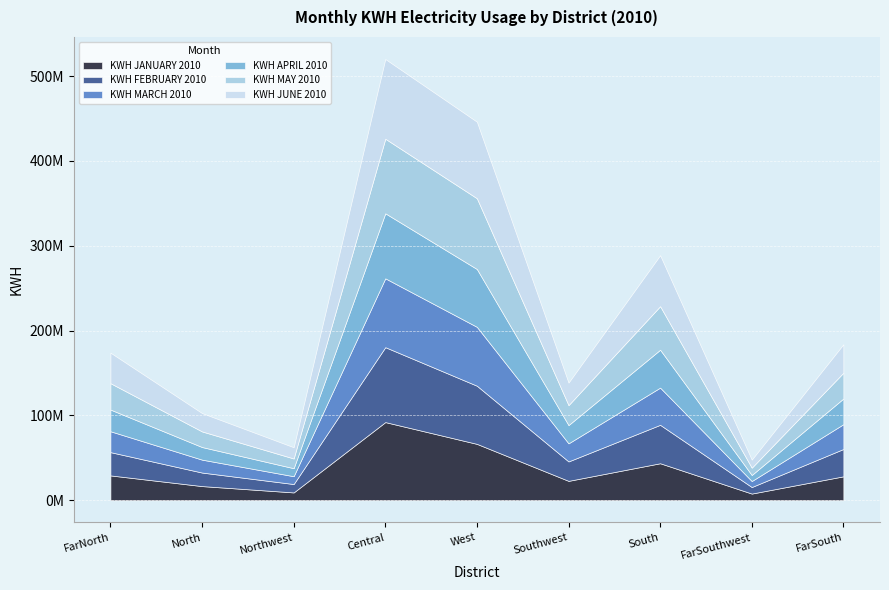

What is the maximum value shown in the chart?

93960136